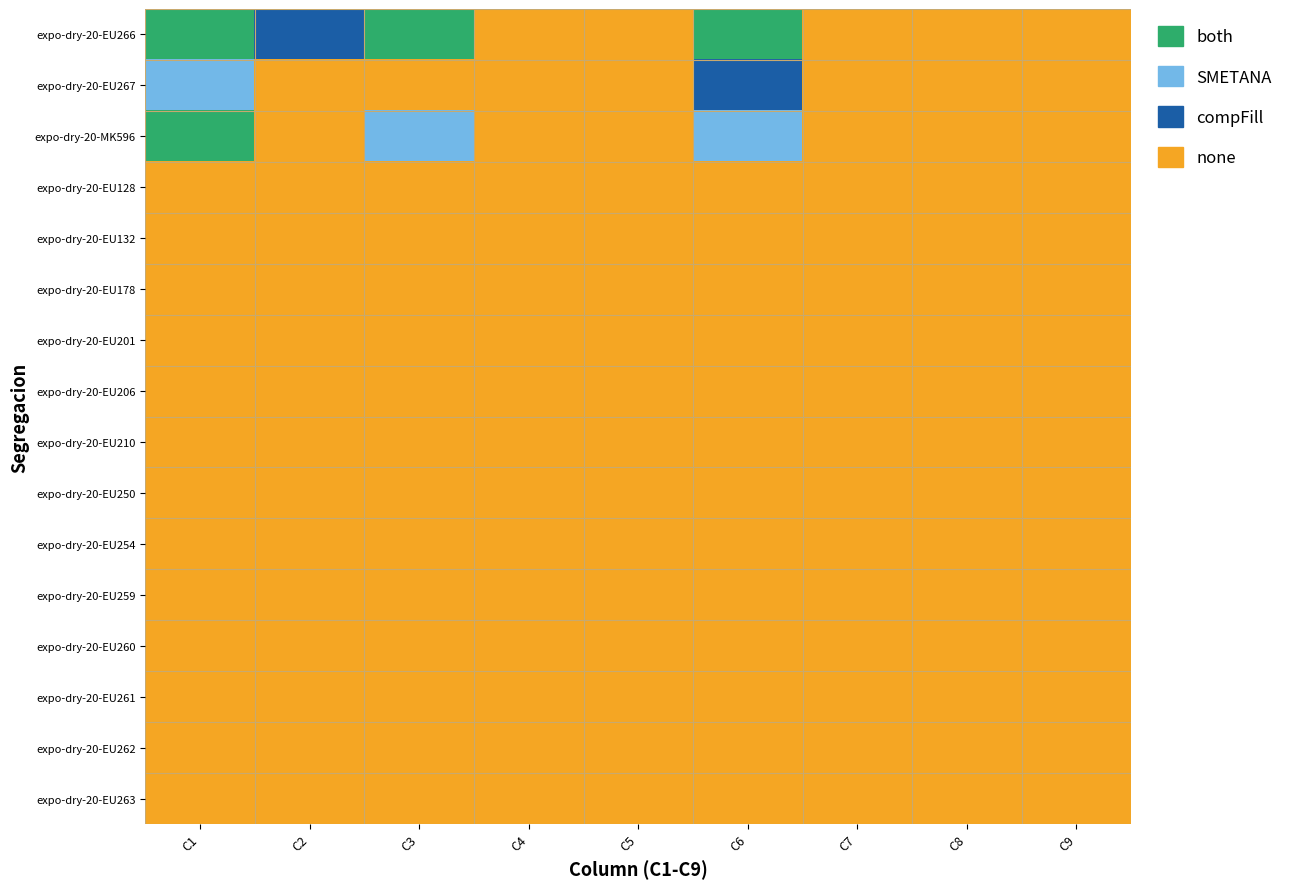

At how many categories does at least one series exceed 1?

3